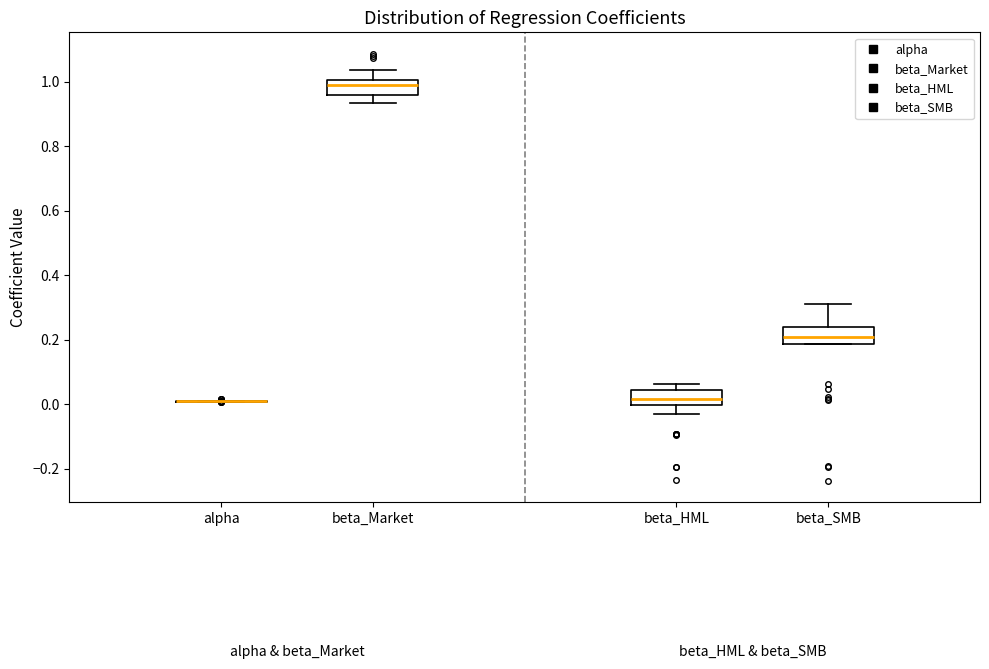

Reading left to right, read every box against the y-axis: the position of its median line, the range the box covers, and the ends of its whiskers. The values are not printed on the chart, so give them approximately, as read against the axis.

alpha: box collapsed to a line at 0.00, whiskers 0.00 to 0.00
beta_Market: median 1.00 (just below the box's upper edge), box 0.96 to 1.00, whiskers 0.94 to 1.04
beta_HML: median 0.02, box 0.00 to 0.04, whiskers -0.02 to 0.06
beta_SMB: median 0.20, box 0.18 to 0.24, whiskers 0.18 to 0.32